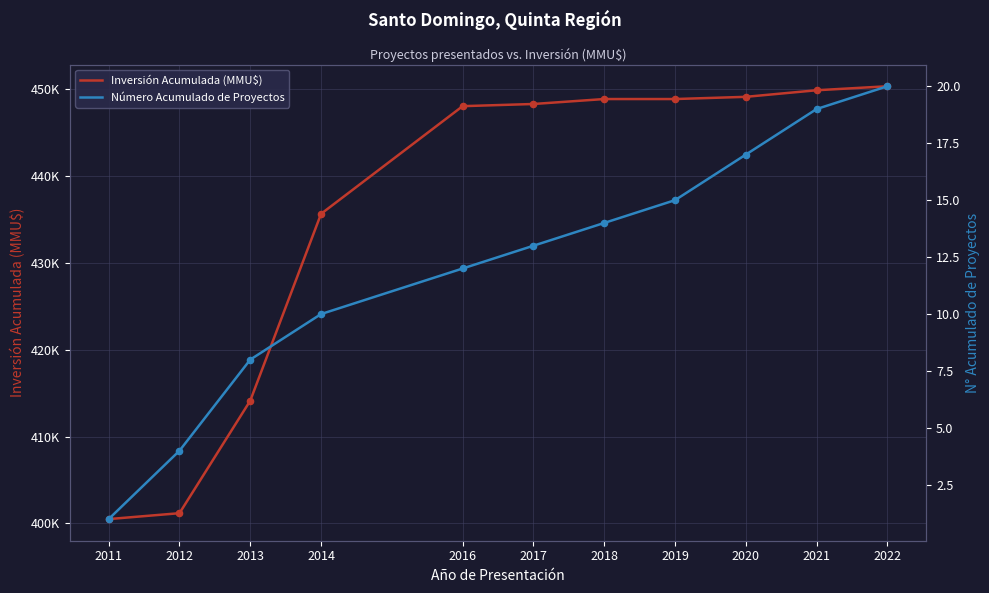

What is the total value across all series at 2020?

449109.5